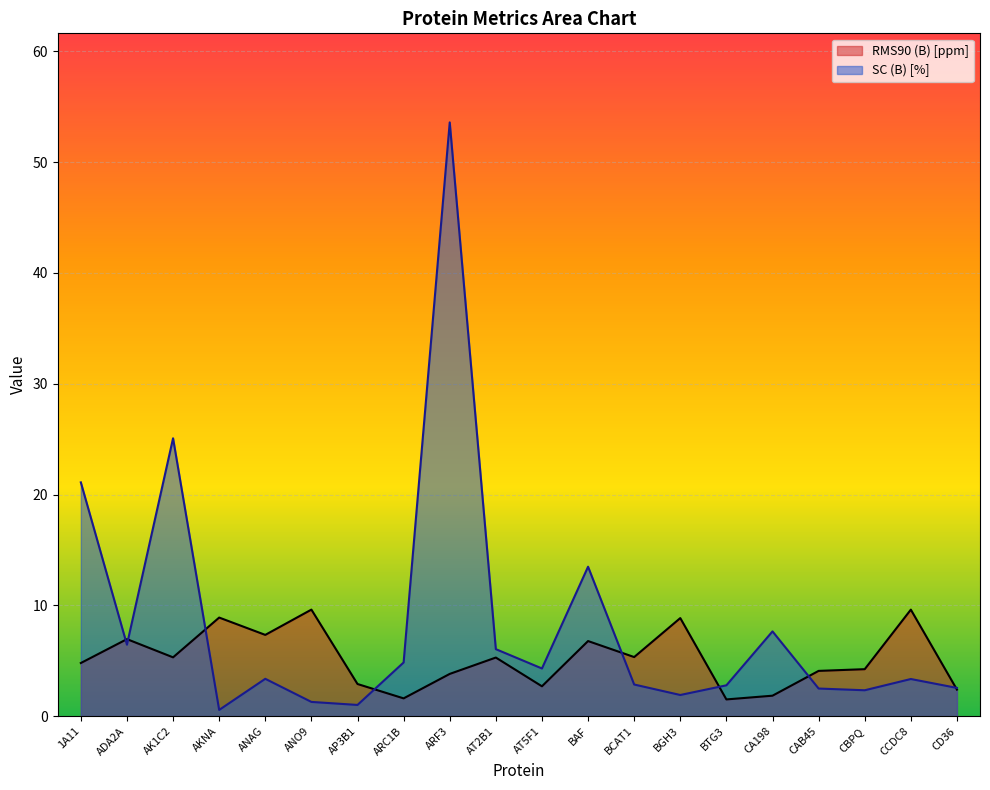

The RMS90 (B) [ppm] series shows 1.1 at AT5F1. True or false?

False